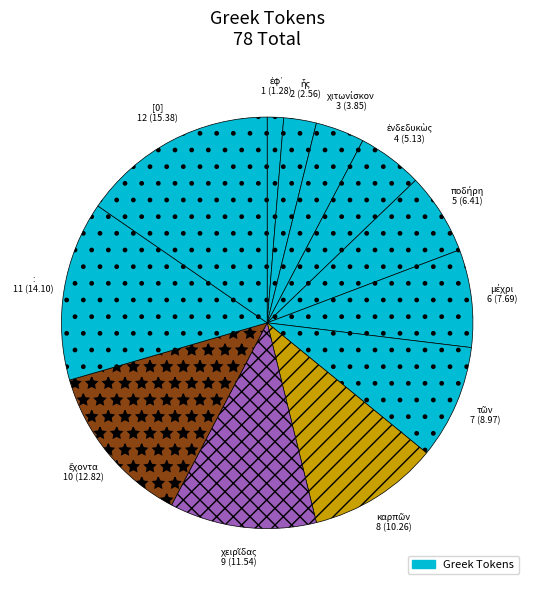

What is the largest slice in the pie chart?

[0]